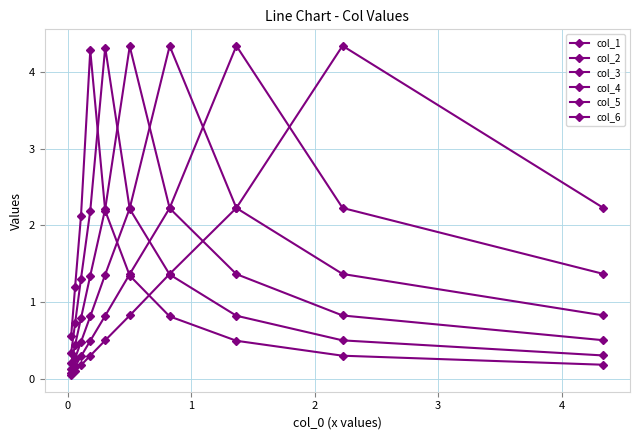

How many data points does each series have?

10